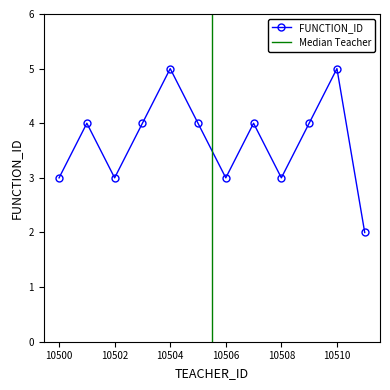

What is the greatest value displayed?

5